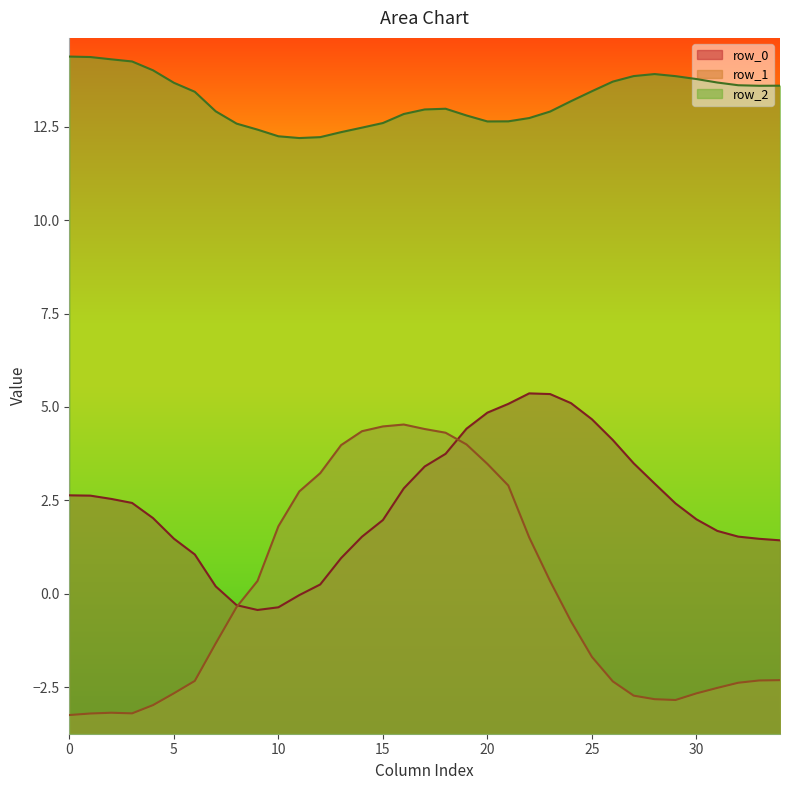

How many lines are shown in the chart?

3